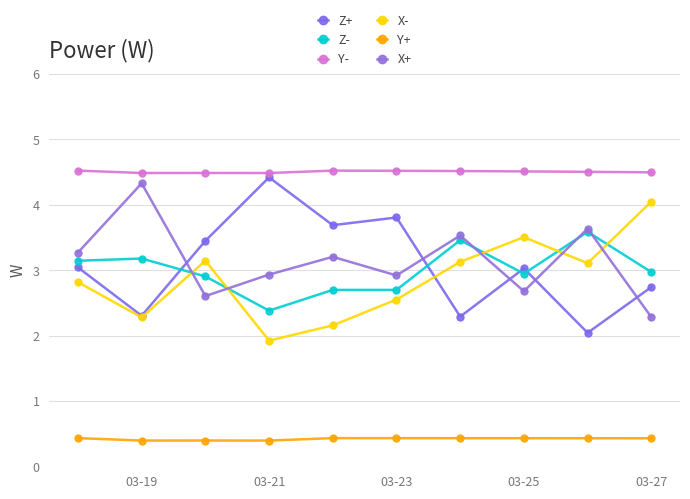

List the series in order of their peak value, lowest first.

Y+, Z-, X-, X+, Z+, Y-